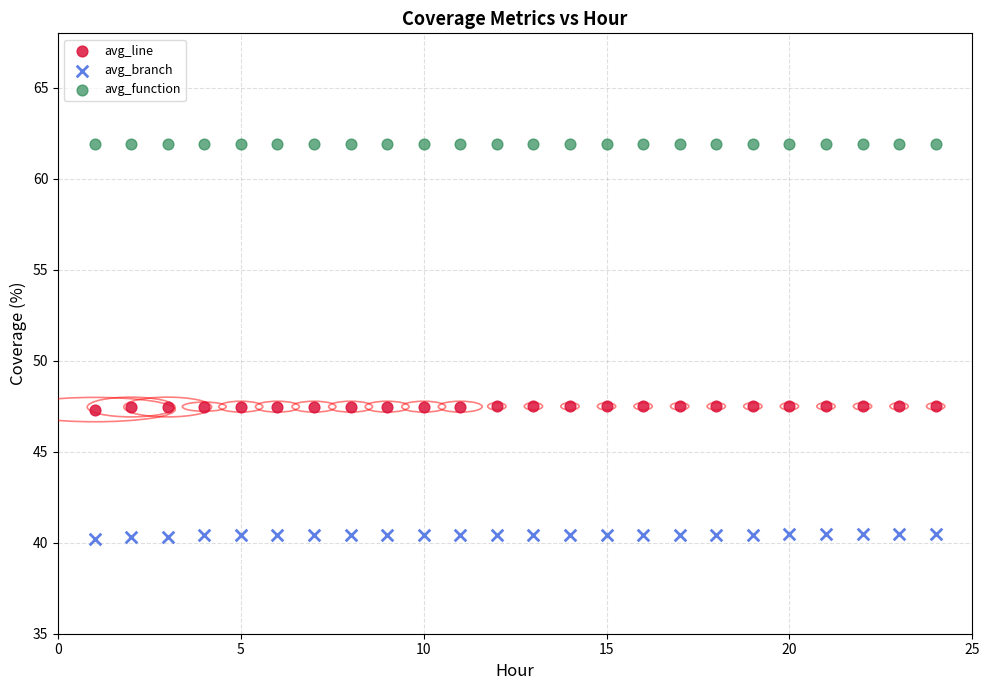

What are all the series names shown in the legend?

avg_line, avg_branch, avg_function